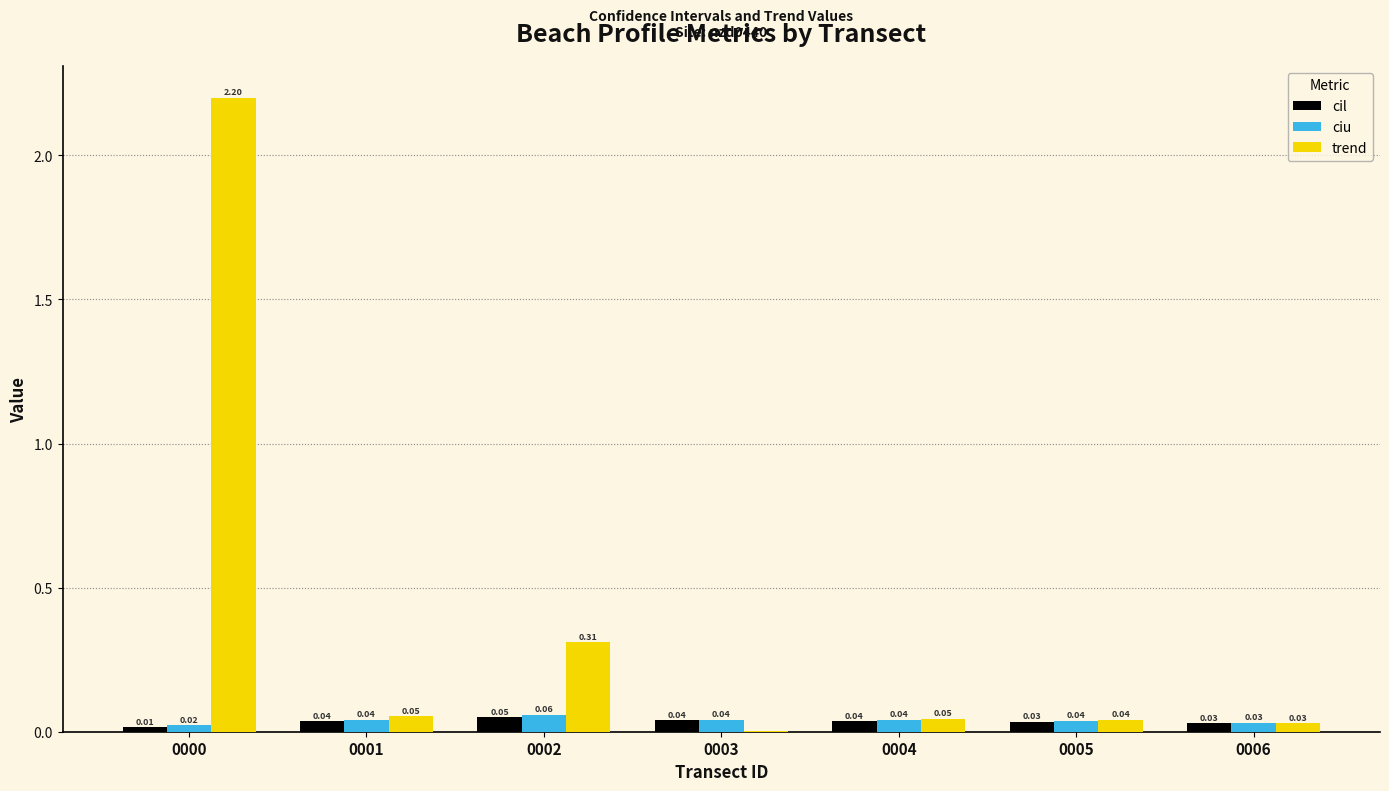

Which series changed the most between 0002 and 0005?

trend